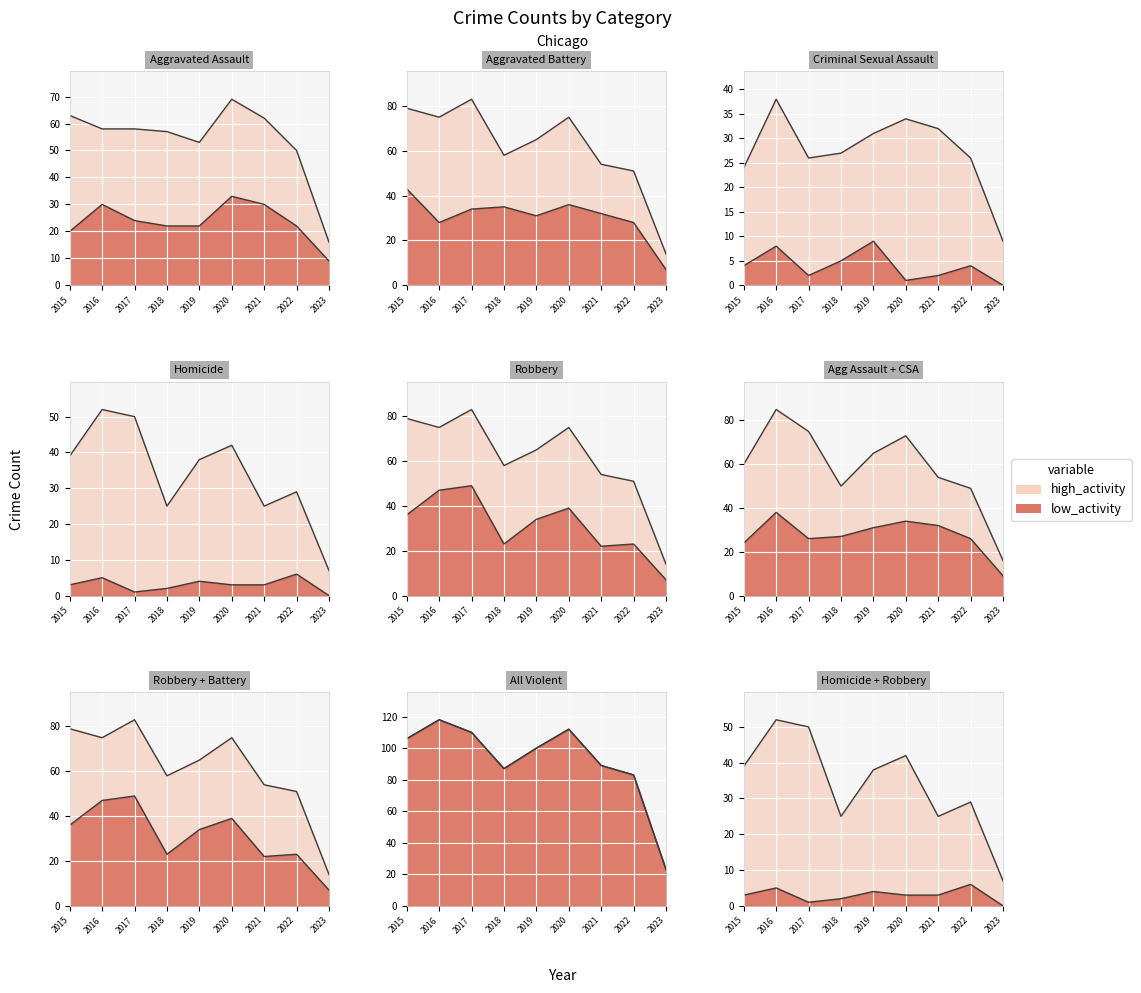

Is it true that Robbery equals 2 at 2023?

False